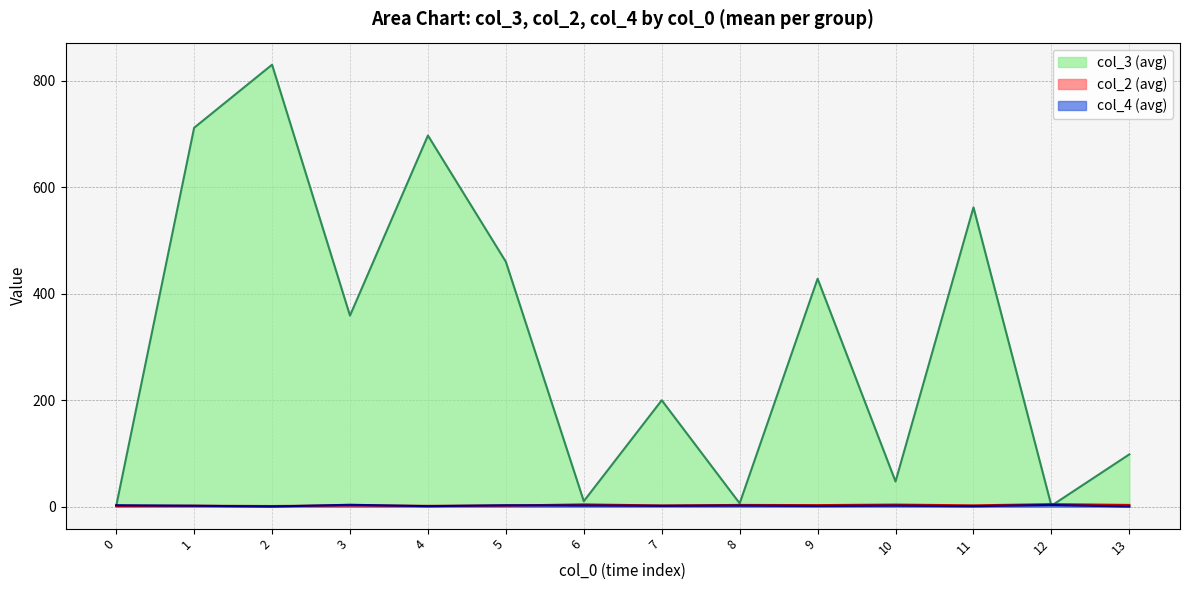

Which series ends up on top after the final intersection of col_4 (avg) and col_2 (avg)?

col_2 (avg)